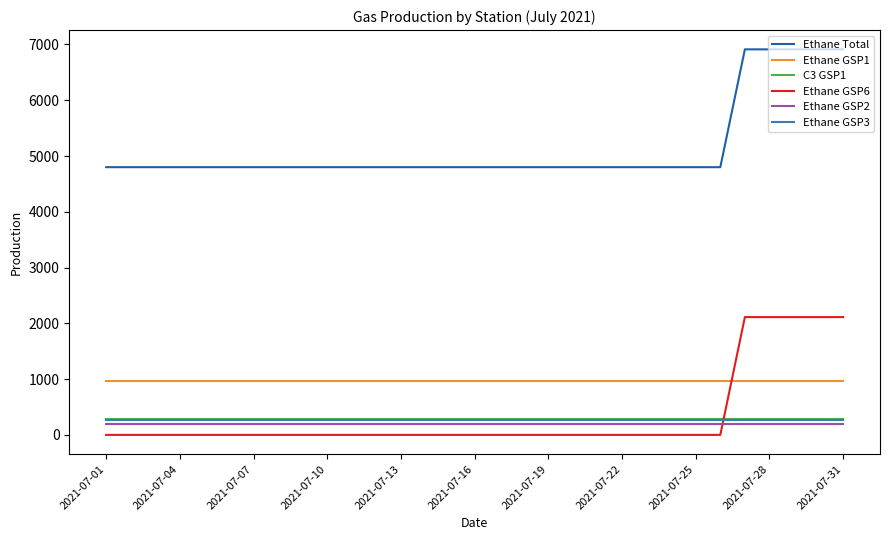

What is the lowest value of the Ethane Total series?

4800.0